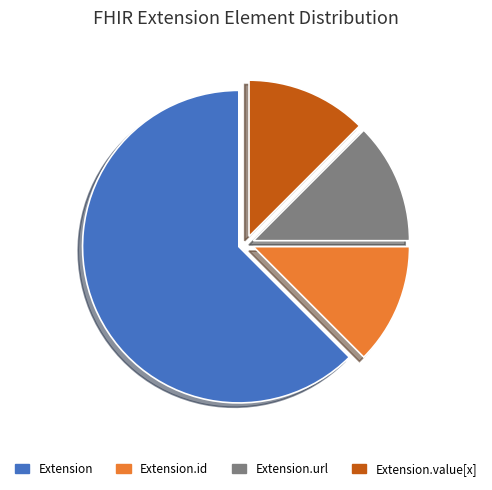

Does any single category account for the majority?

Yes